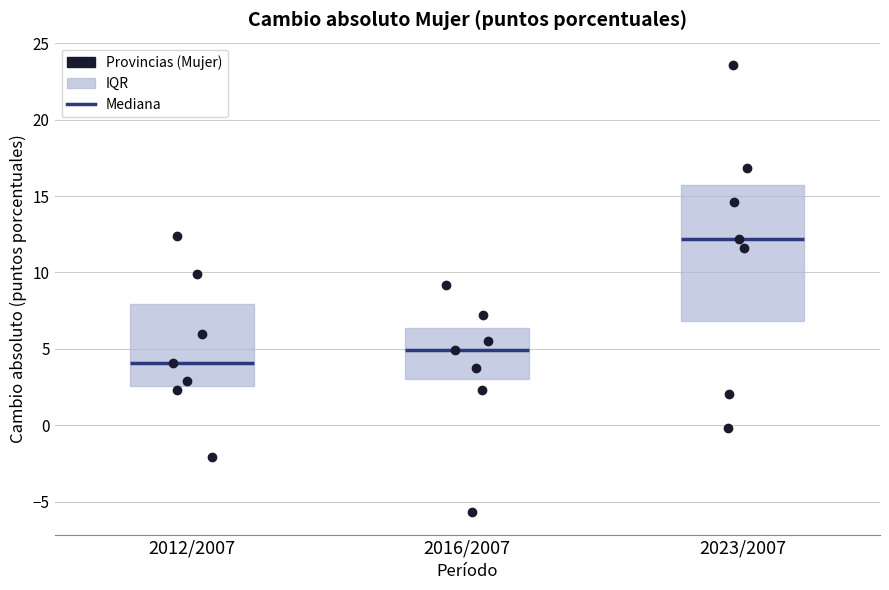

Reading left to right, transcribe this box plot: for each box, give where its median line is, the range the box spans, and where its two whiskers end, as read against the y-axis. The values are not printed on the chart, so give them approximately, as read against the axis.

2012/2007: median 4.0, box 2.5 to 8.0, whiskers -2.0 to 12.5
2016/2007: median 5.0, box 3.0 to 6.5, whiskers 2.5 to 9.0
2023/2007: median 12.0, box 7.0 to 15.5, whiskers 0.0 to 23.5